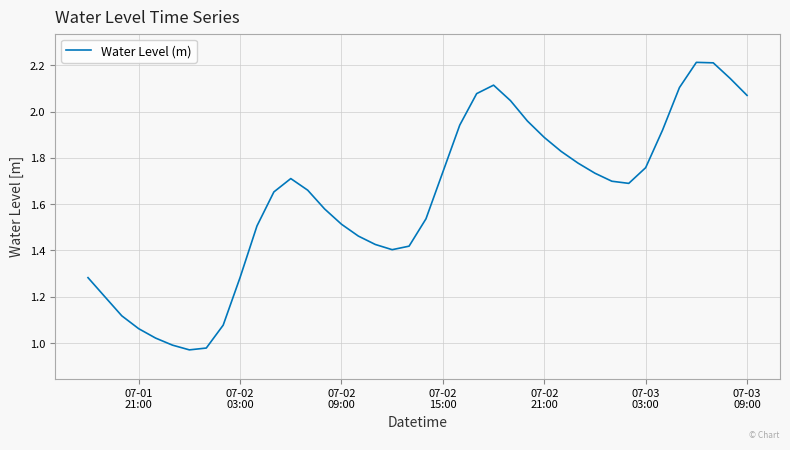

What is the difference between the maximum and second lowest values?

1.2